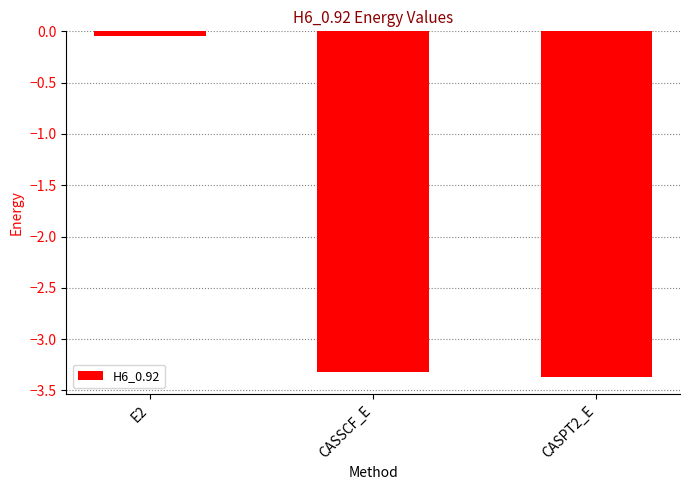

Rank the categories by value from lowest to highest.

CASPT2_E, CASSCF_E, E2